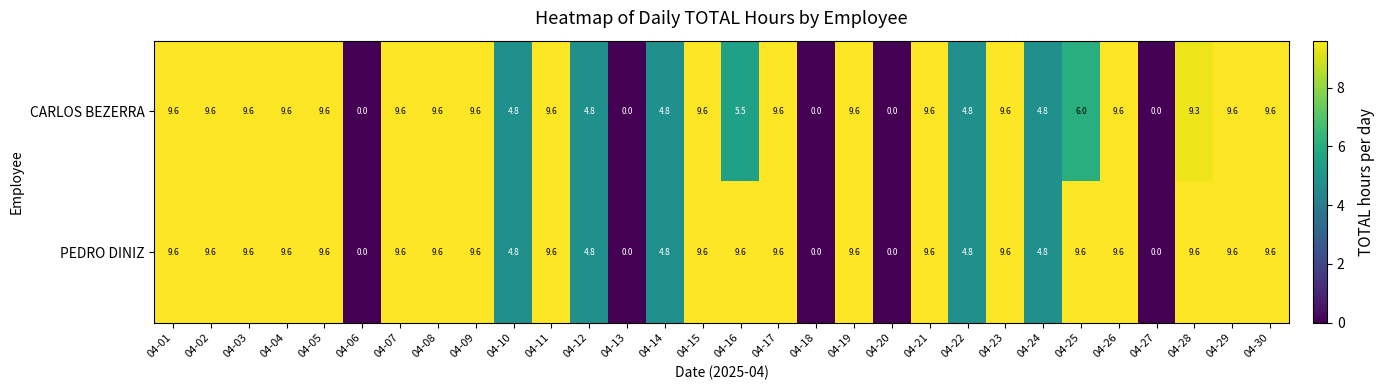

What is the highest value of the CARLOS BEZERRA series?

9.6